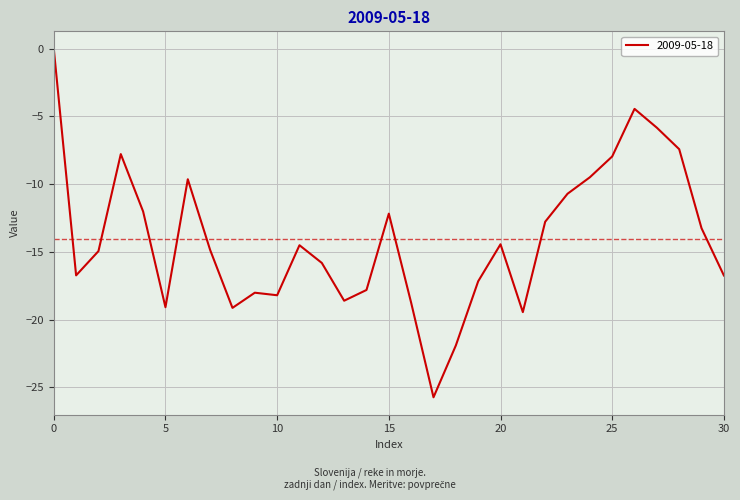

What is the smallest value displayed?

-25.7